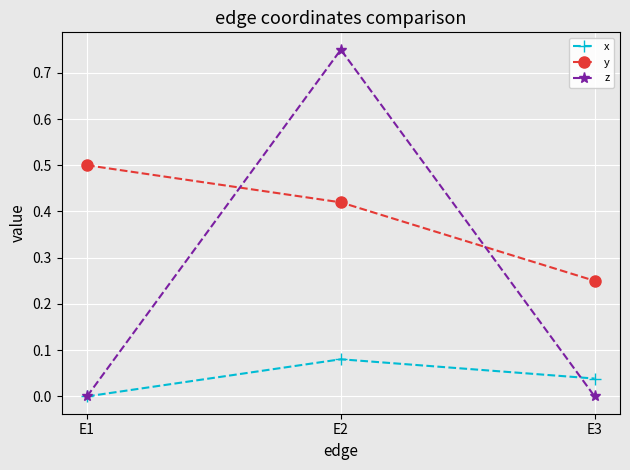

The value of x at E1 is 0.0. True or false?

True